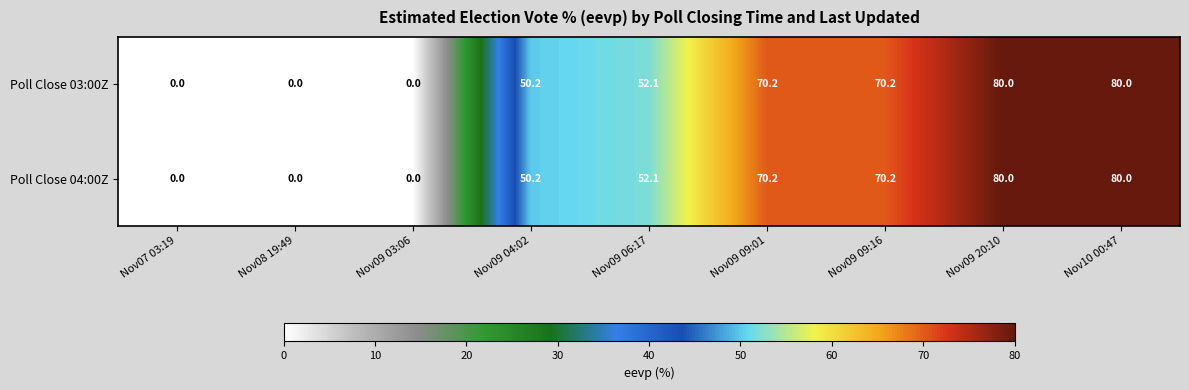

What is the total value across all series at Nov10 00:47?

160.0